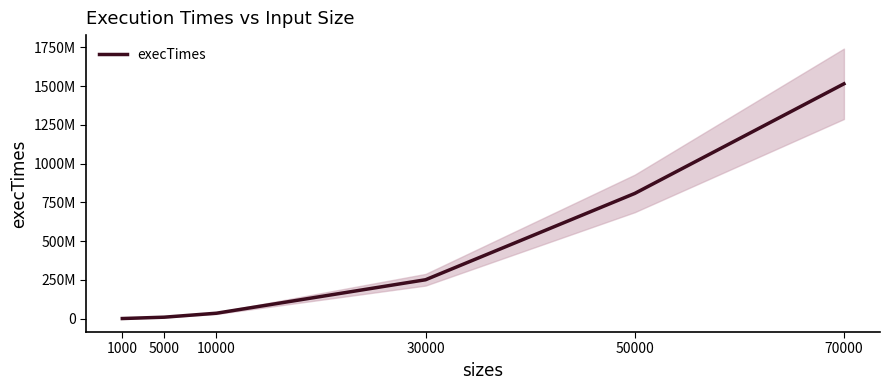

At which label is the value closest to 757378850?

50000